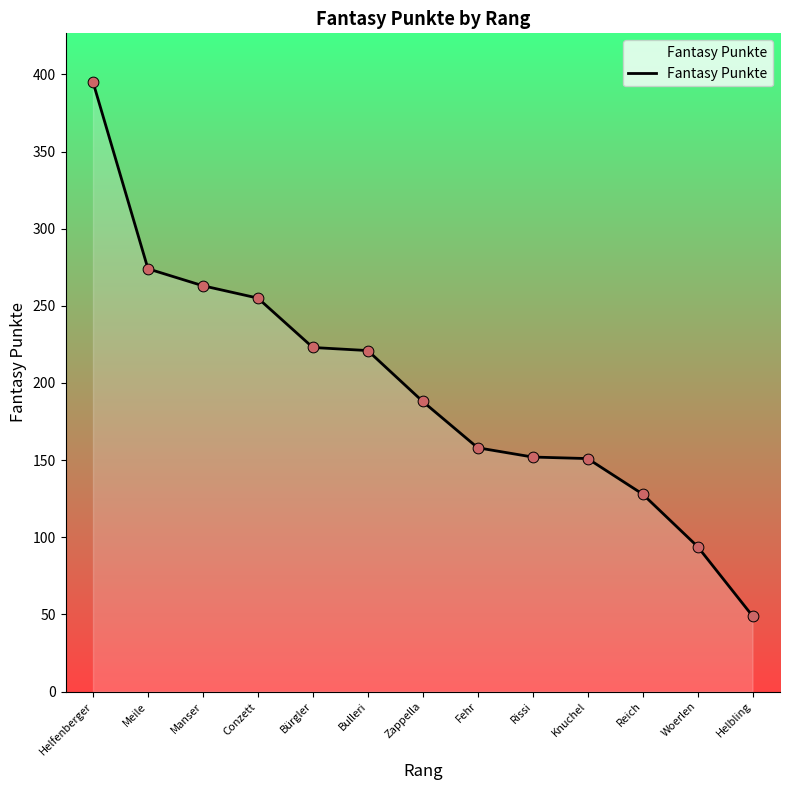

What is the change in value from Bürgler to Bulleri?

-2